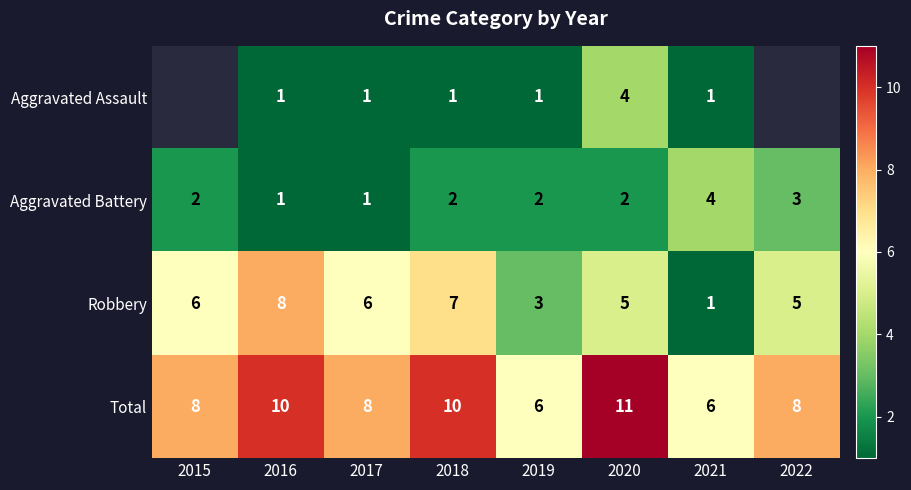

How many series are shown in this chart?

4